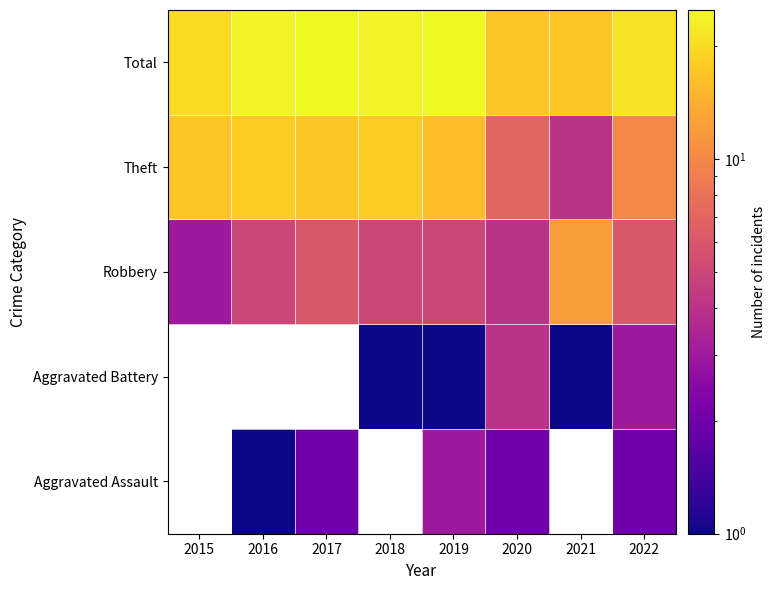

How many data points does each series have?

8